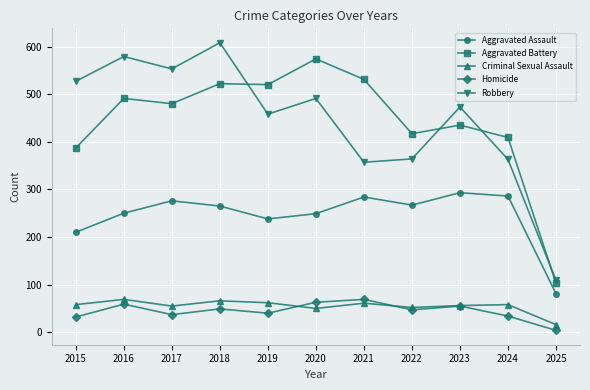

How many lines are shown in the chart?

5